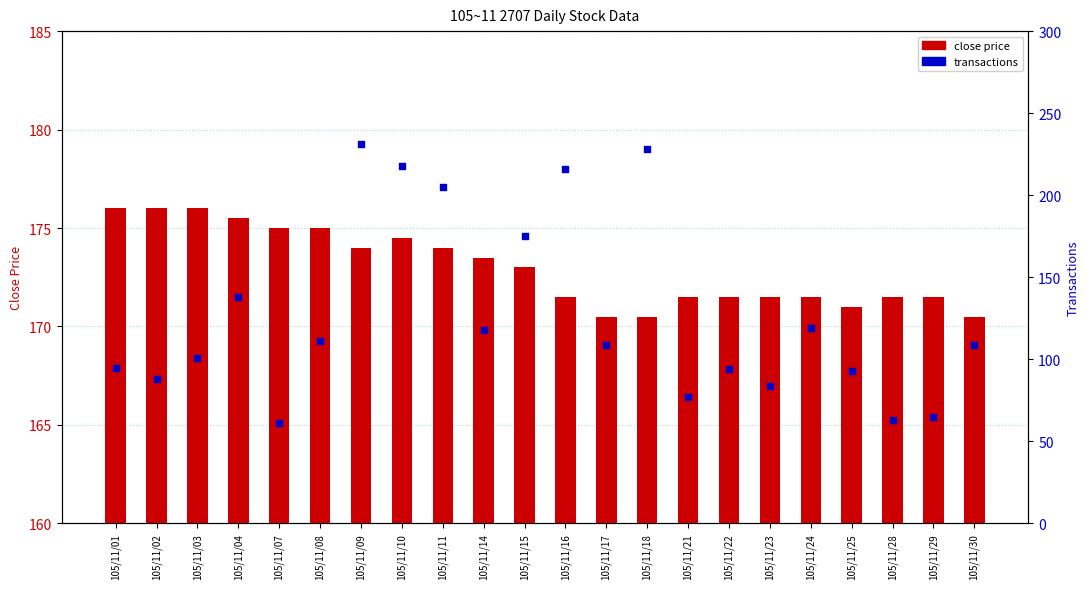

Which series reaches the minimum Y coordinate?

transactions